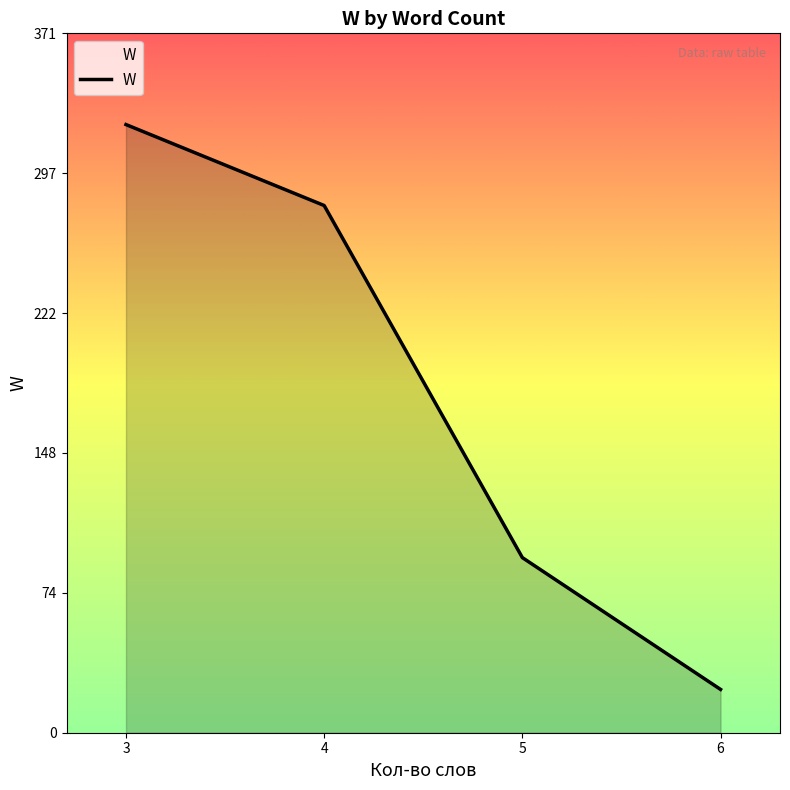

What is the sum of all values?

719